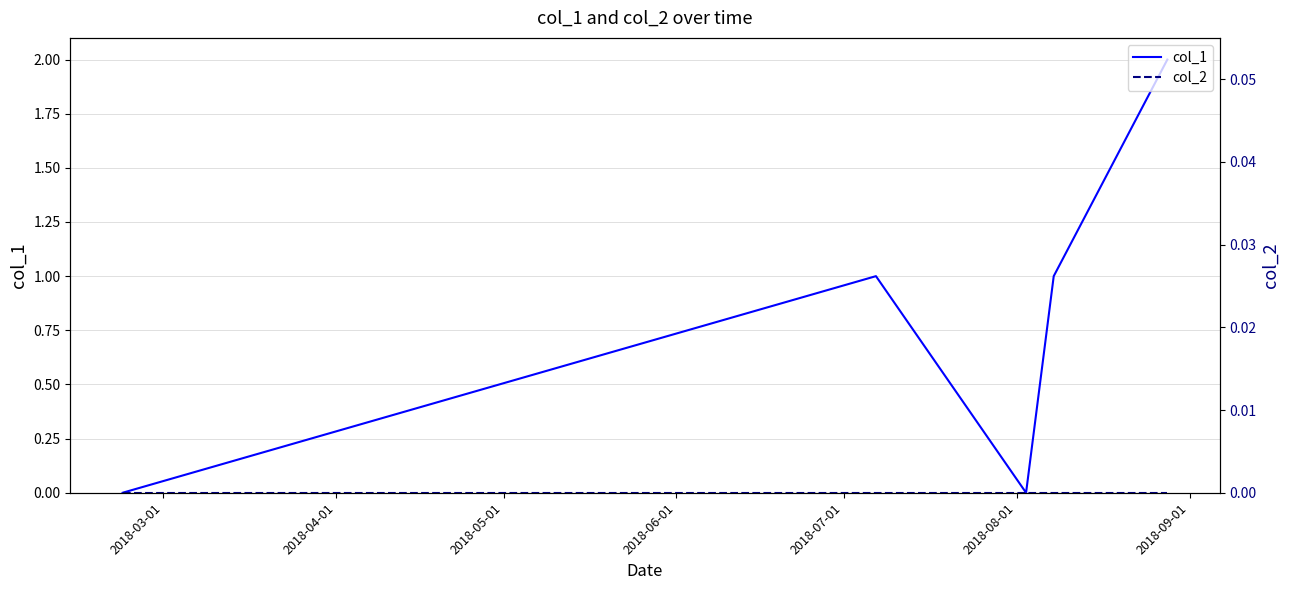

Reading left to right, what are all the values shown in this chart?

col_1: 0	1	0	1	2
col_2: 0	0	0	0	0